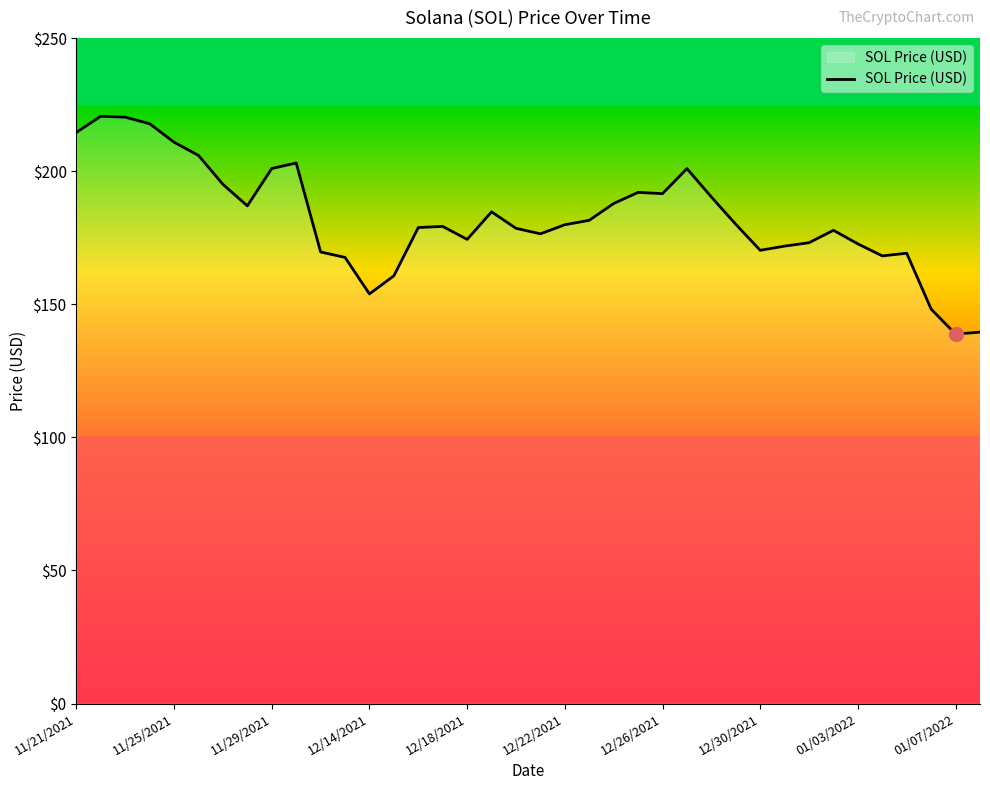

How many lines are shown in the chart?

1